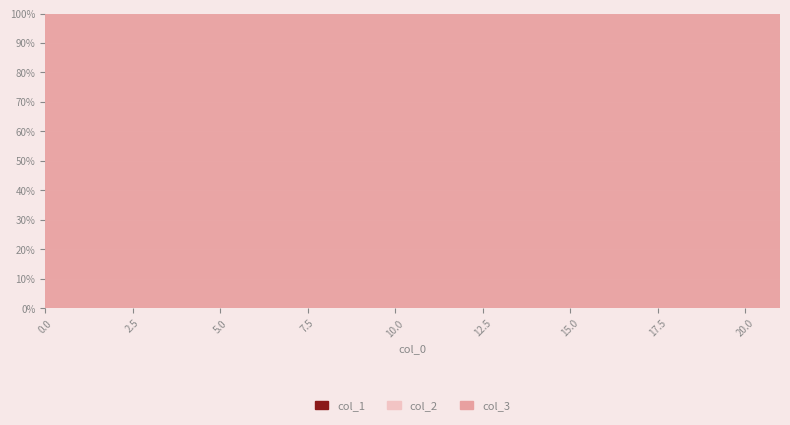

Reading left to right, list all the values displayed in this chart.

col_3: 0=4	1=4	8=8	9=8	10=8	11=5	12=5	13=5	14=2	15=2	16=2	17=2	18=2	19=2	20=2	21=15
col_1: 0=0	1=0	8=0	9=0	10=0	11=0	12=0	13=0	14=0	15=0	16=0	17=0	18=0	19=0	20=0	21=0
col_2: 0=0	1=0	8=0	9=0	10=0	11=0	12=0	13=0	14=0	15=0	16=0	17=0	18=0	19=0	20=0	21=0